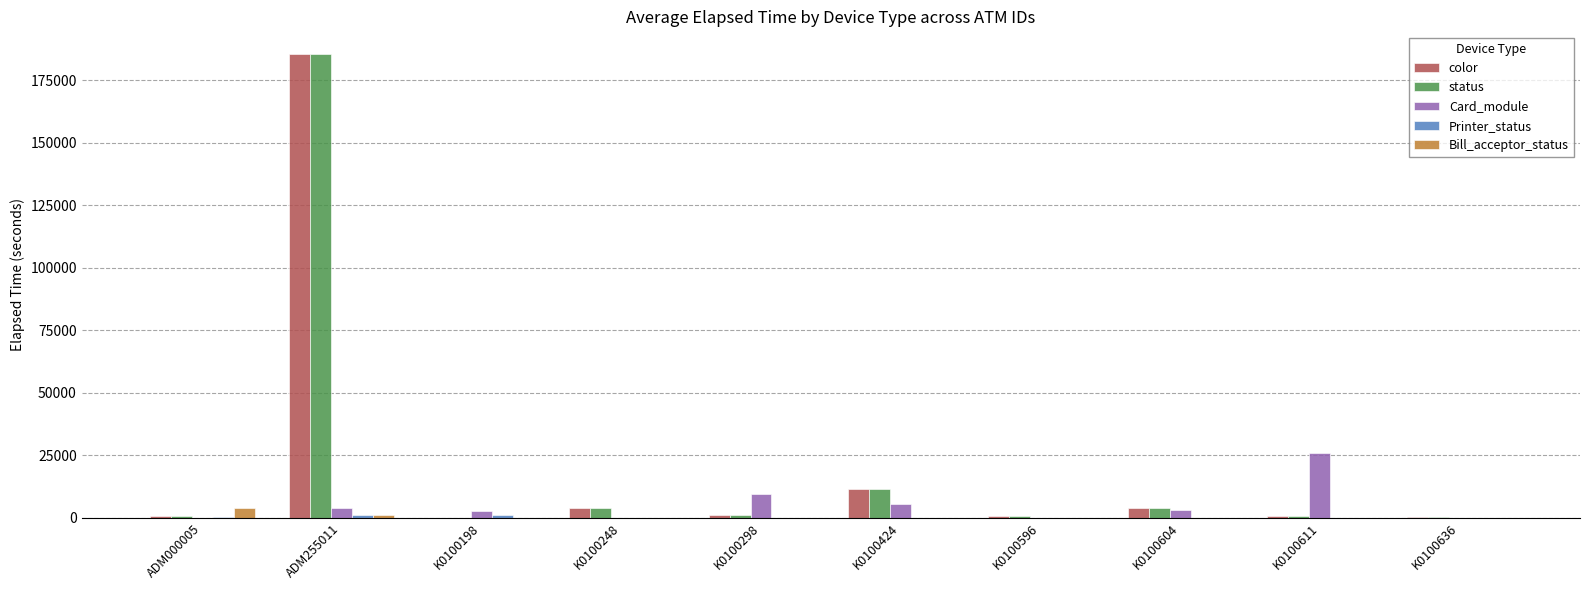

What is the total value across all series at K0100298?

12062